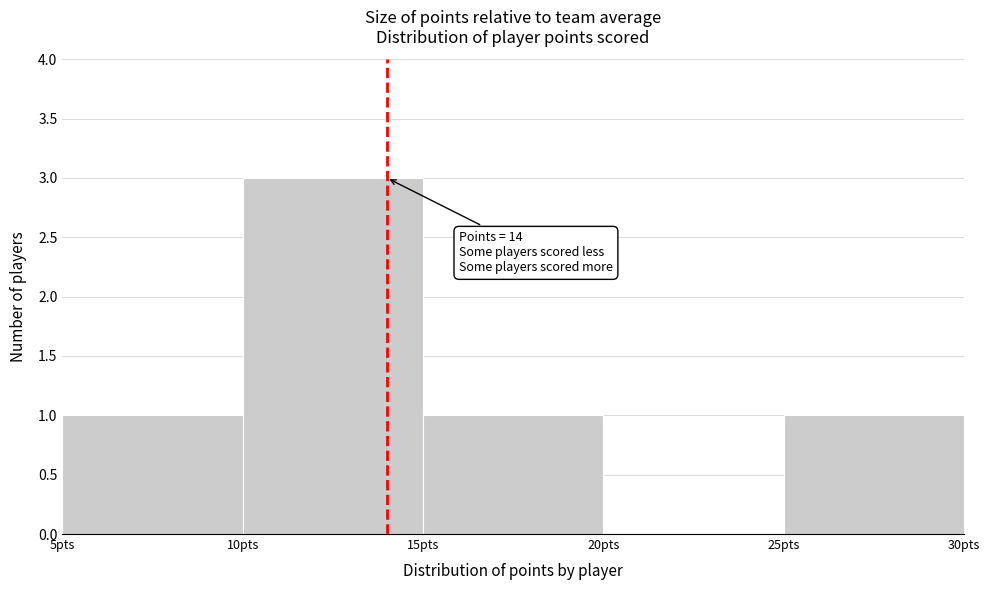

Over which range of the x-axis is the bar tallest?

10 to 15